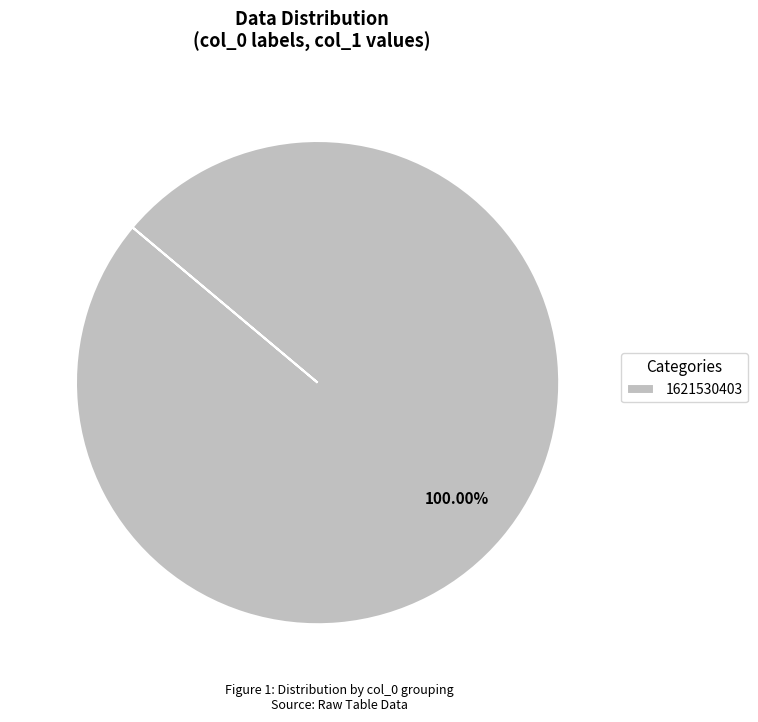

Rank the categories by value from highest to lowest.

1621530403